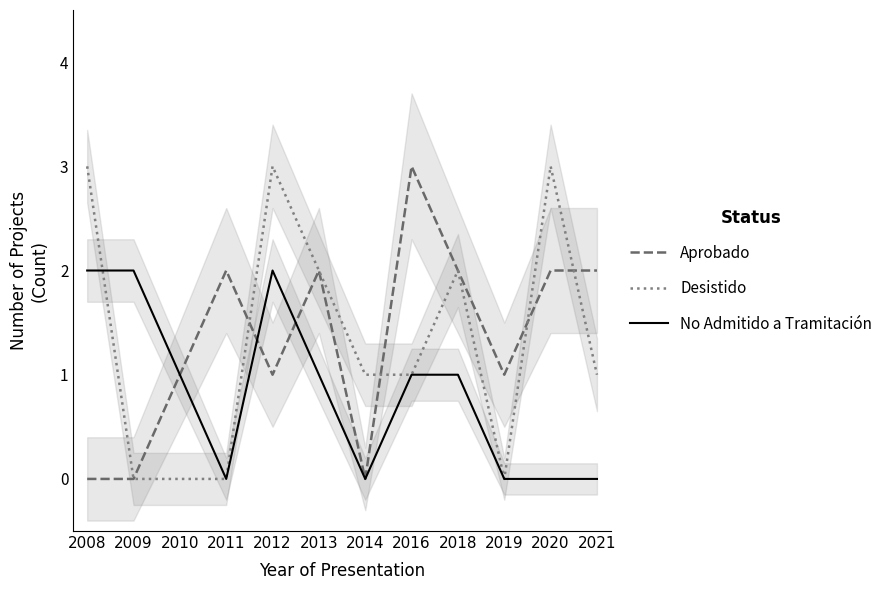

At which category is the sum across all series the highest?

2012